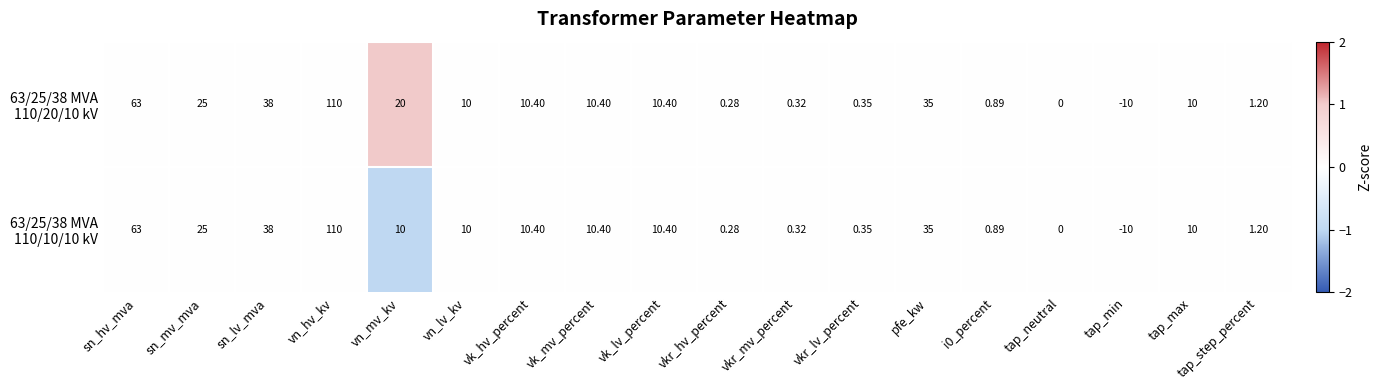

At which category is the sum across all series the highest?

vn_hv_kv